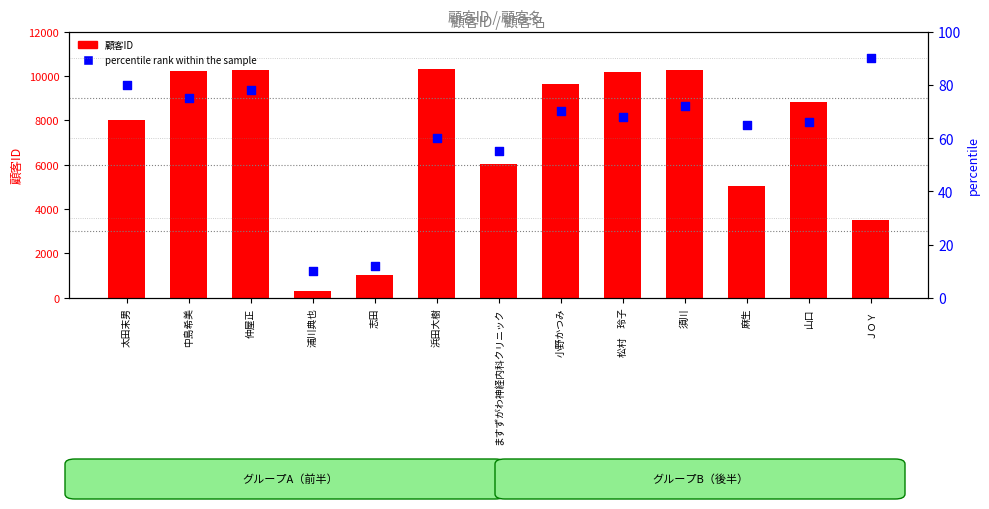

At which category is the sum across all series the highest?

仲屋正